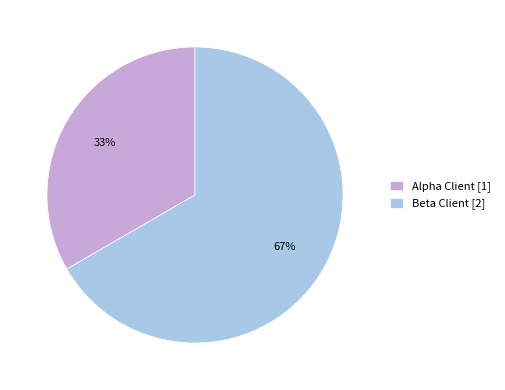

Rank the categories by value from lowest to highest.

Alpha Client, Beta Client